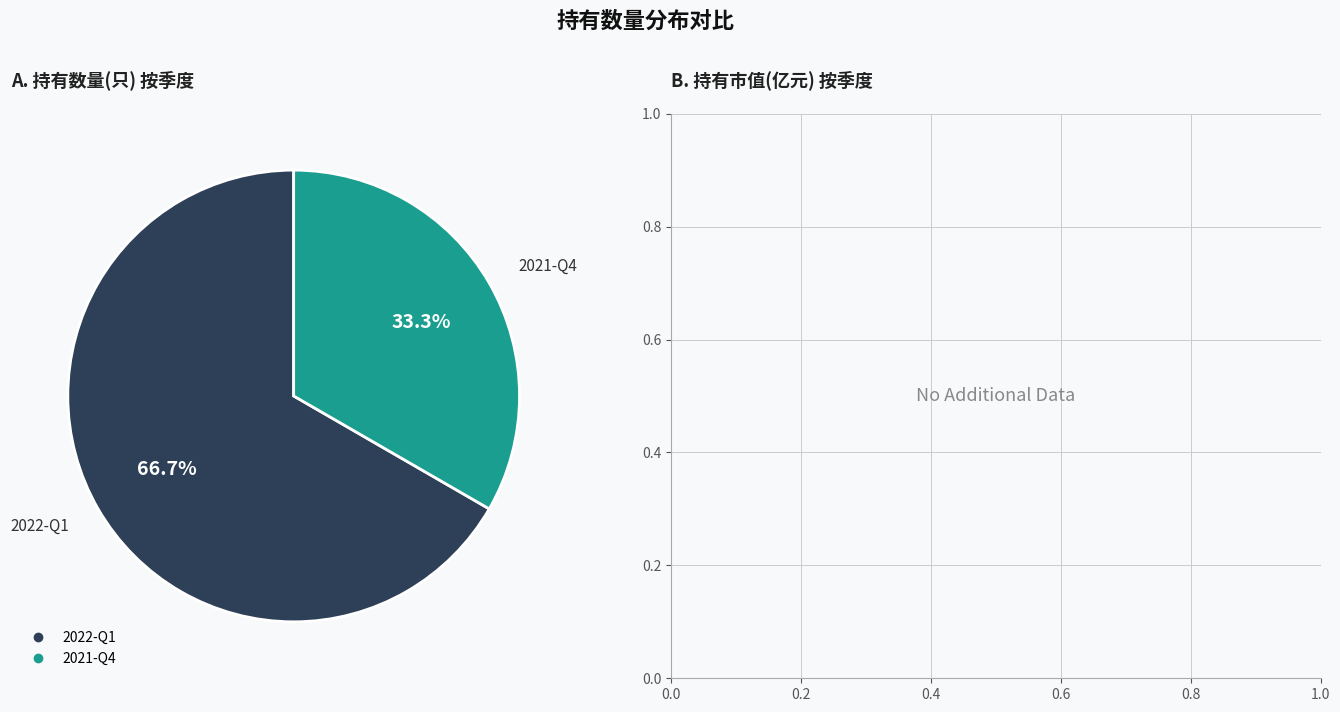

What is the total percentage of 2022-Q1 and 2021-Q4?

100.0%